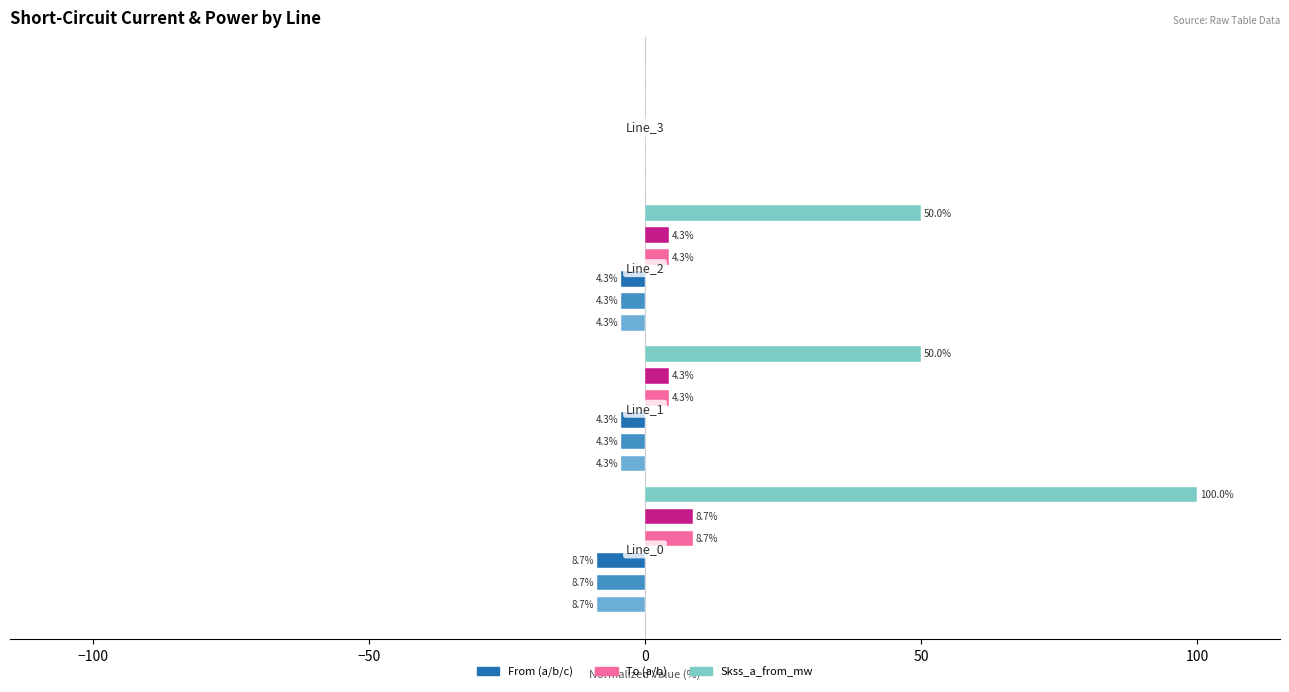

The pf_skss_a_from_mw series shows 82.3 at −100. True or false?

False